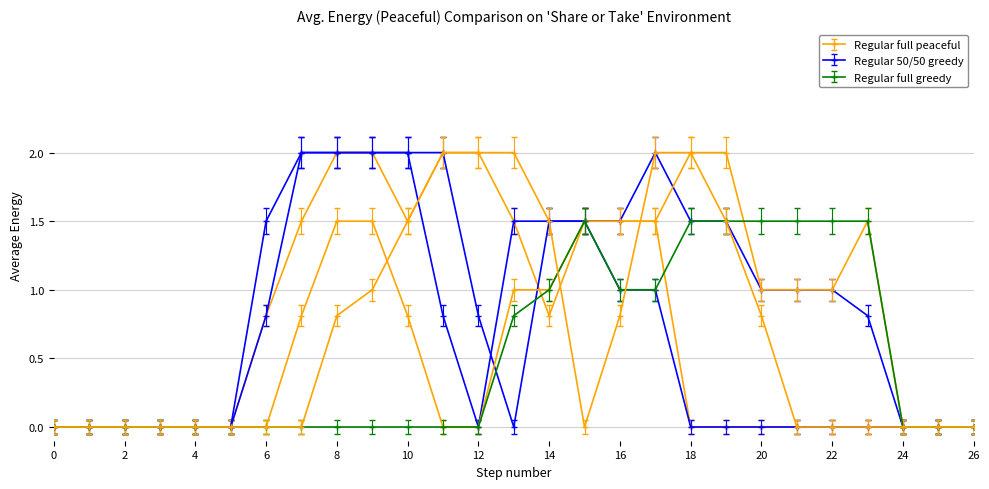

True or false: col_12 has a value of 0.6 at 14.

False